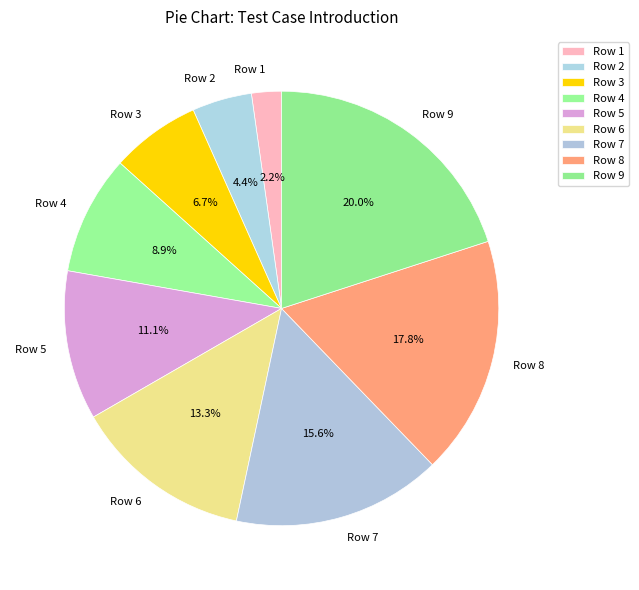

Rank the categories by value from highest to lowest.

Row 9, Row 8, Row 7, Row 6, Row 5, Row 4, Row 3, Row 2, Row 1